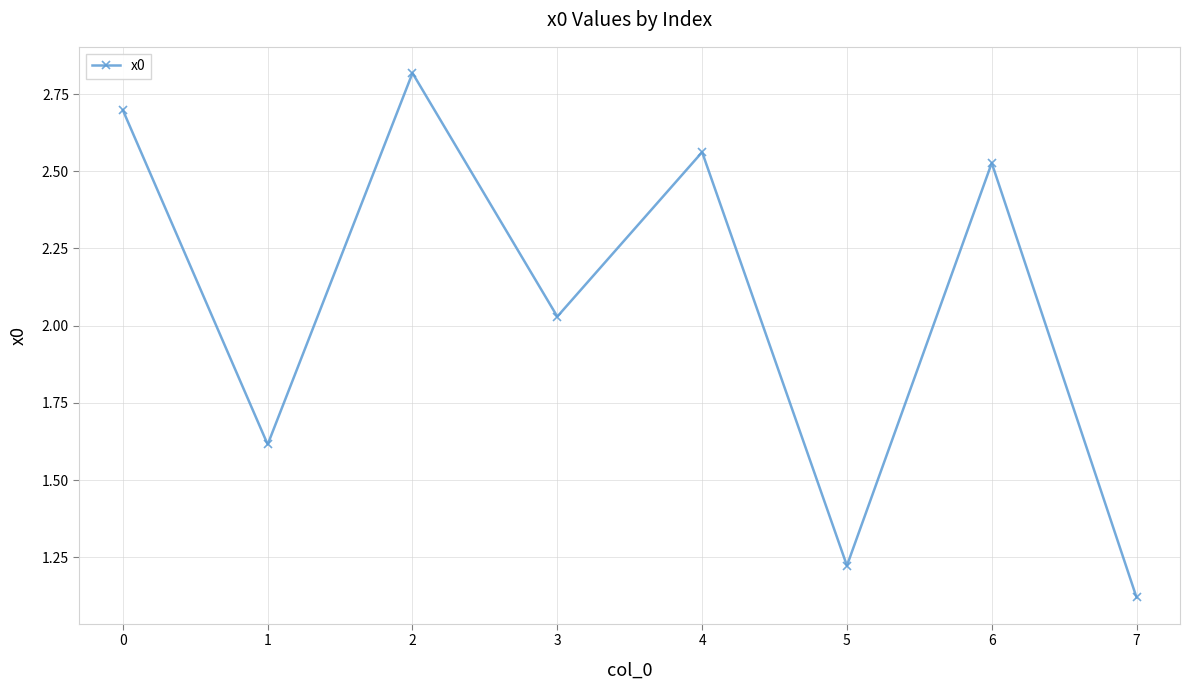

How many values exceed 2?

5